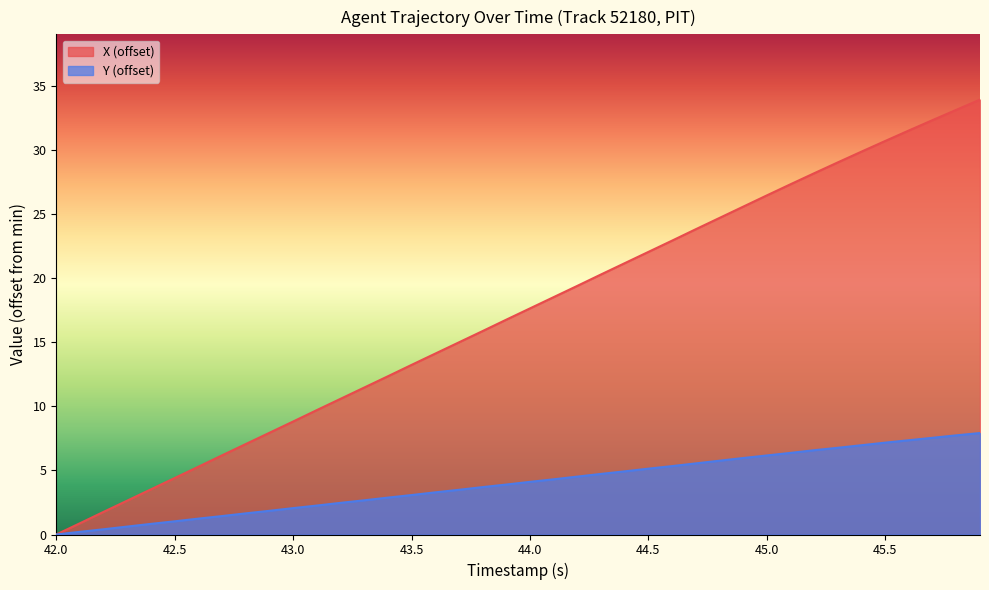

Is the value of Y (offset) at 42.5 greater than the value of X (offset) at 45.5?

No